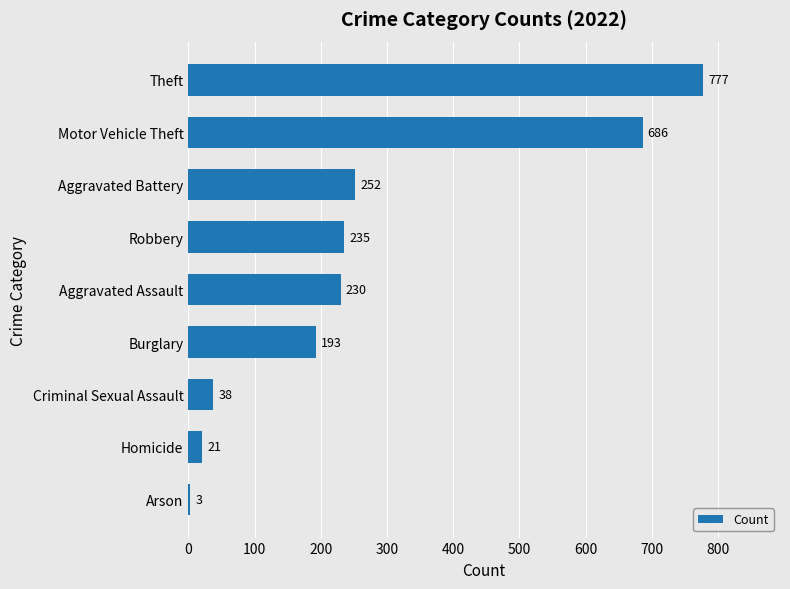

What is the average value?

271